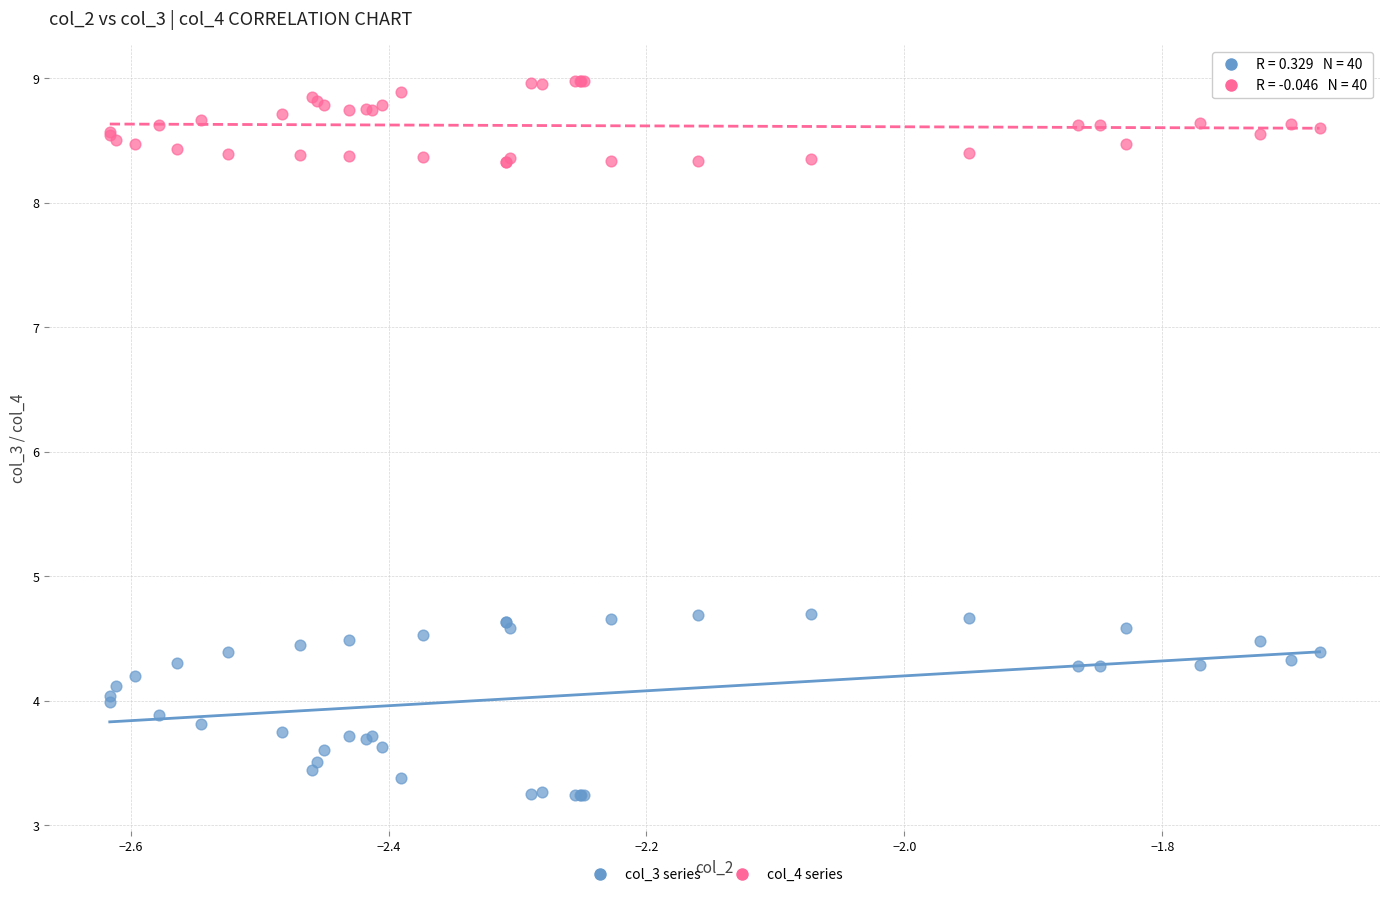

Which series reaches the minimum Y coordinate?

col_3 series